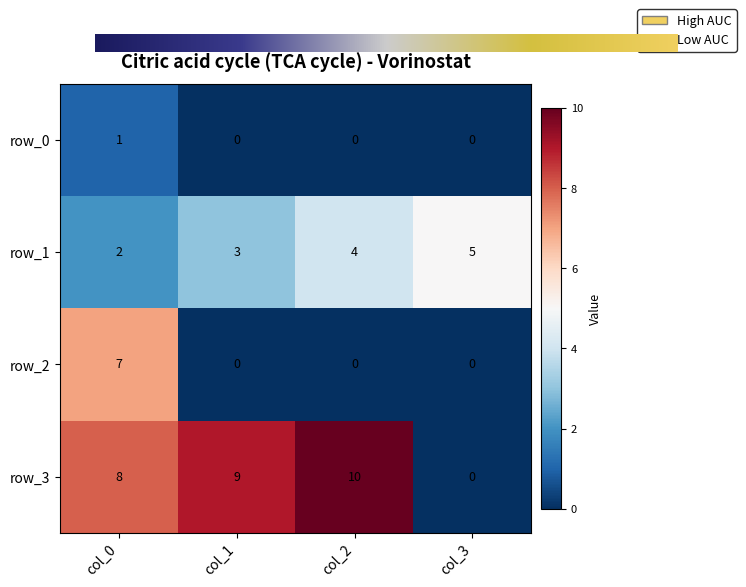

At col_0, list the series in order from smallest to largest.

row_0, row_1, row_2, row_3